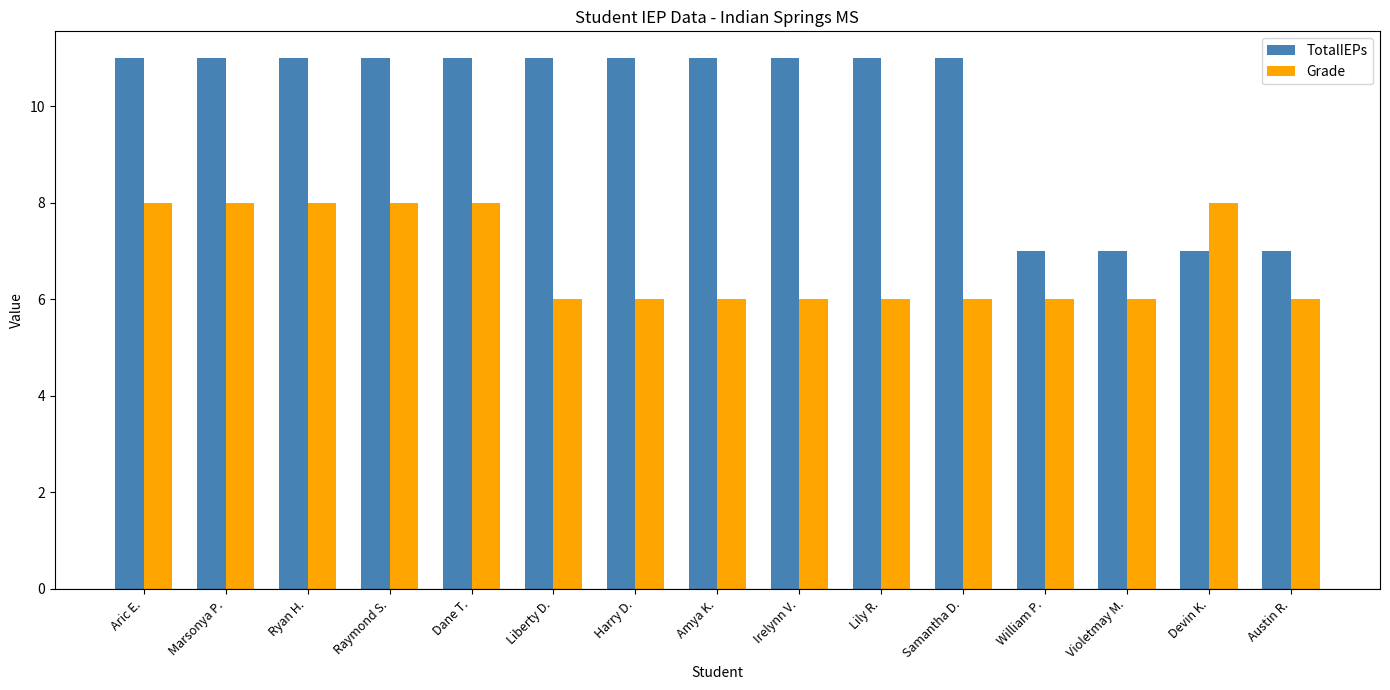

What is the minimum value shown in the chart?

6